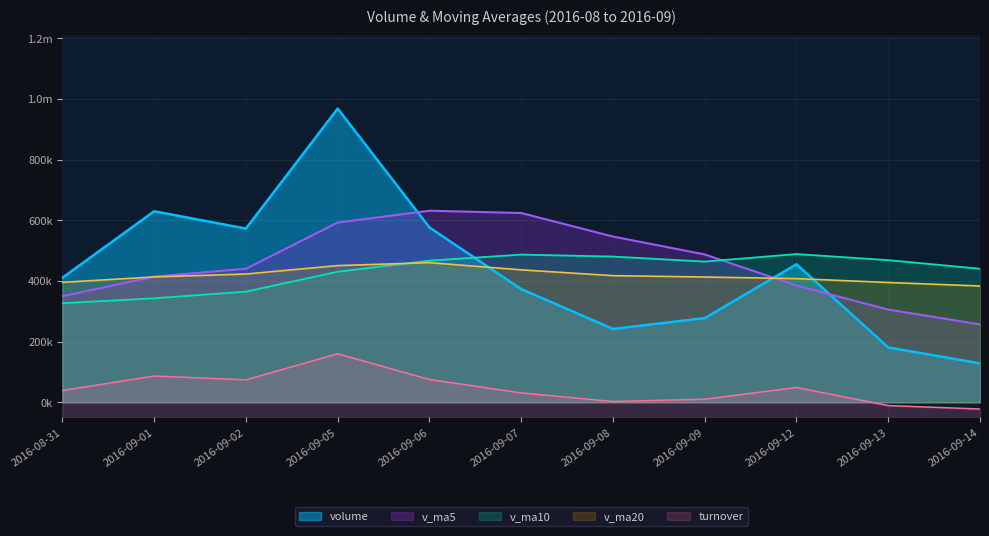

Which has a higher value, 2016-09-02 or 2016-09-05?

2016-09-05